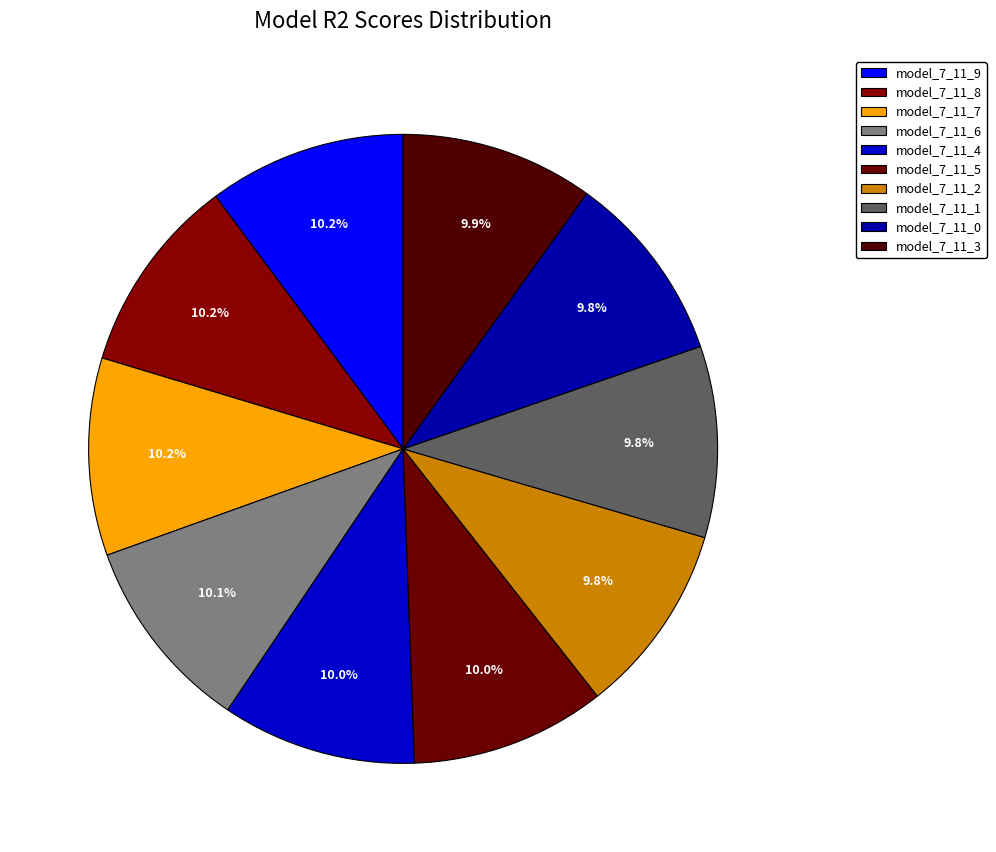

What is the smallest slice in the pie chart?

model_7_11_0